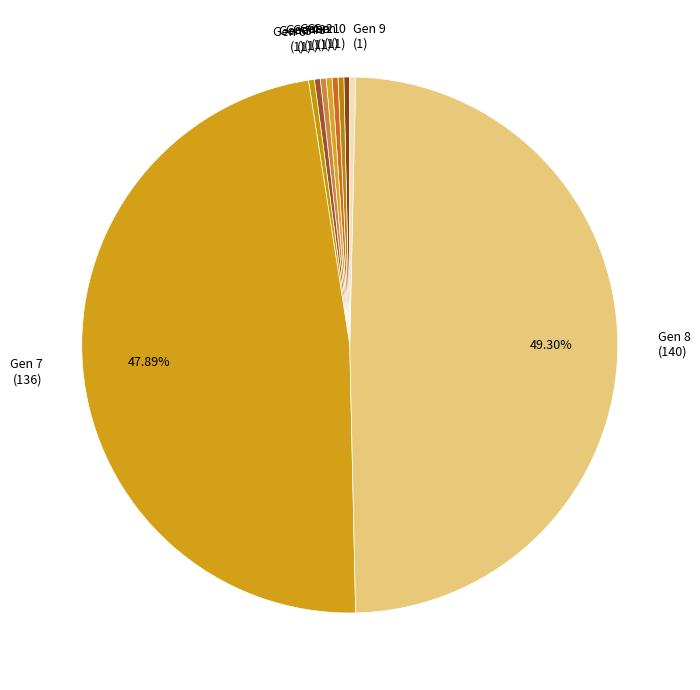

Does Gen 7 (136) represent more than half of the total?

No